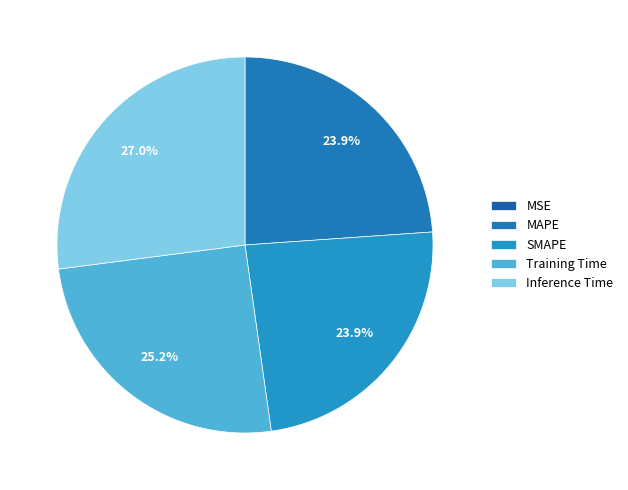

Between MSE and MAPE, which is larger?

MAPE